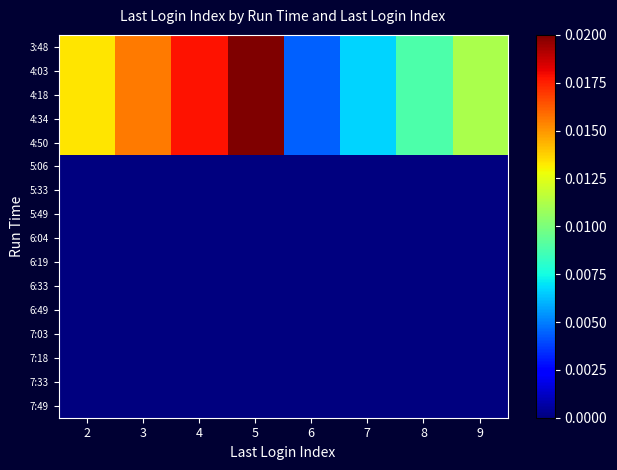

At which category is the sum across all series the highest?

5